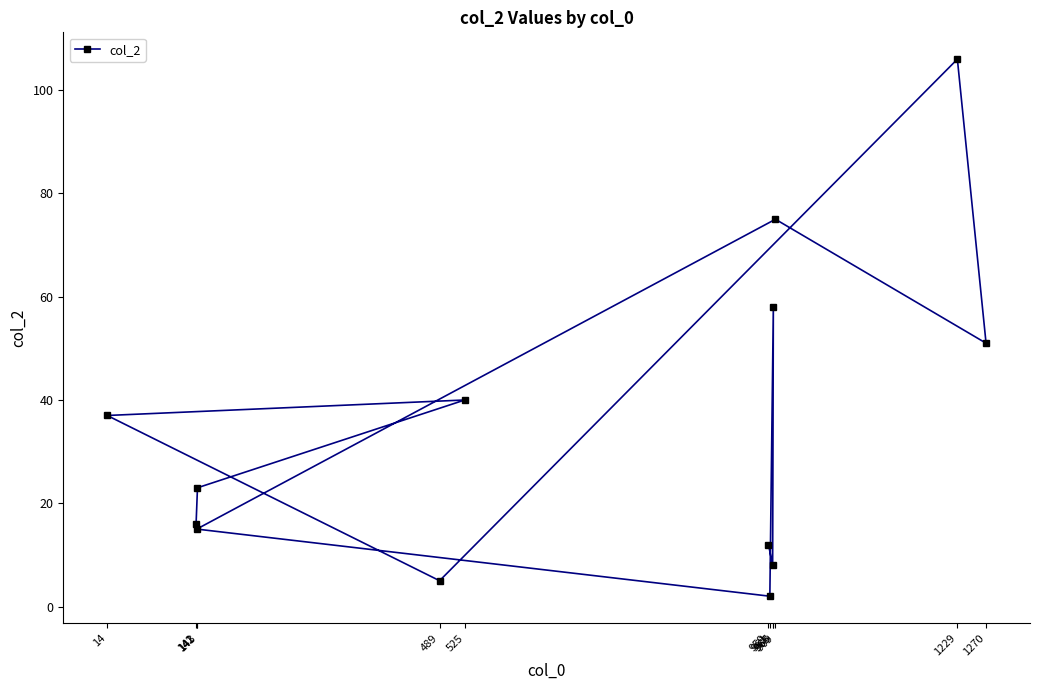

What is the greatest value displayed?

106